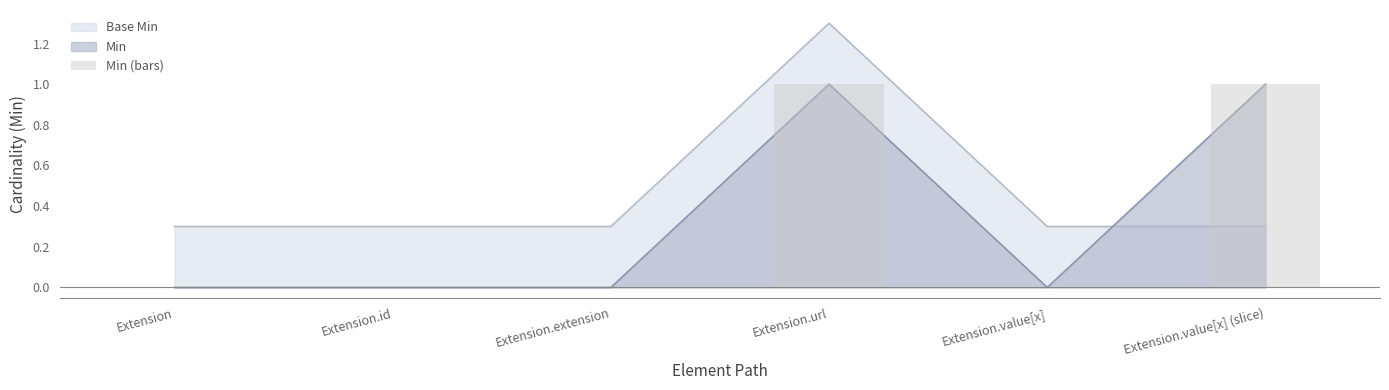

The value at Extension is 0. True or false?

False